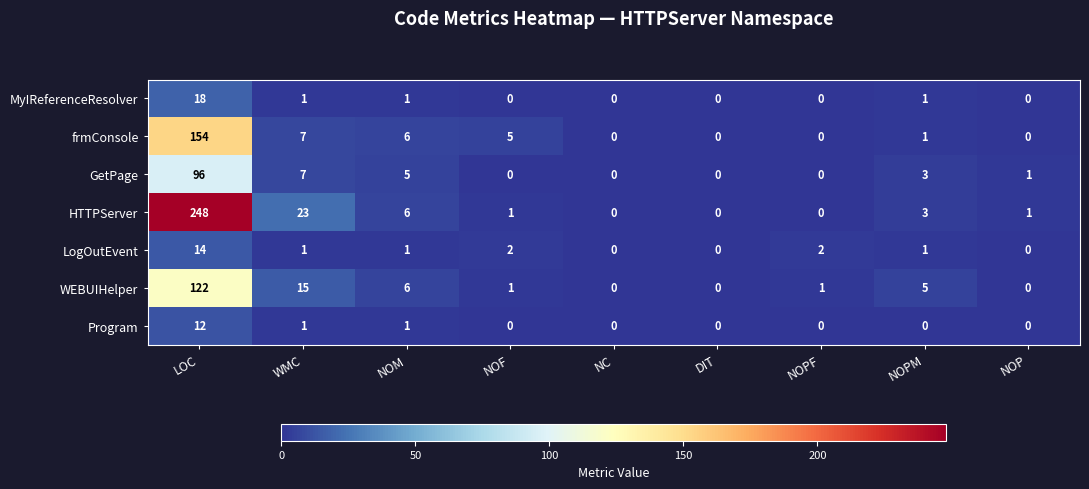

True or false: LogOutEvent has a value of 0 at NOM.

False